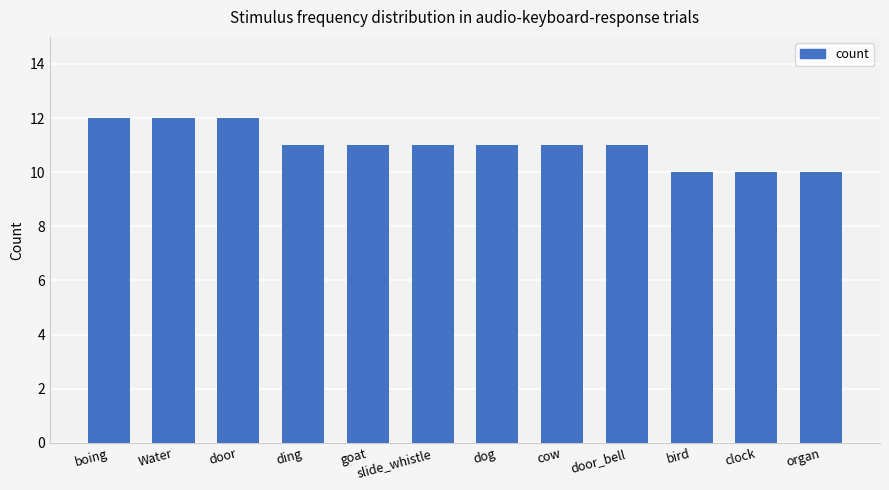

Is it true that the value at ding is 11?

True